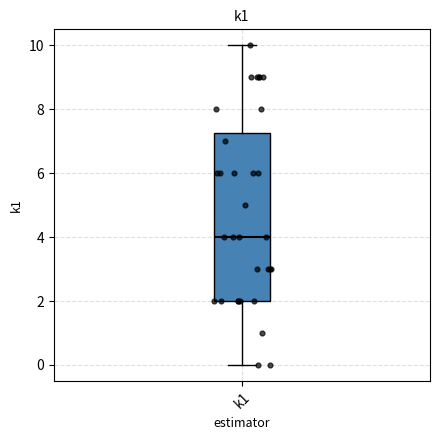

Read this box plot against the y-axis: the position of the median line, the range covered by the box, and the ends of both whiskers. The values are not printed on the chart, so give them approximately, as read against the axis.

median 4.0, box 2.0 to 7.2, whiskers 0.0 to 10.0